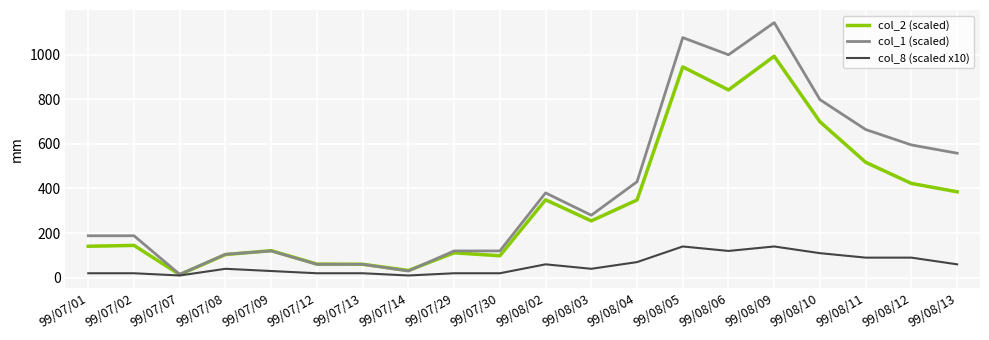

What is the highest value of the col_1 (scaled) series?

1143.0